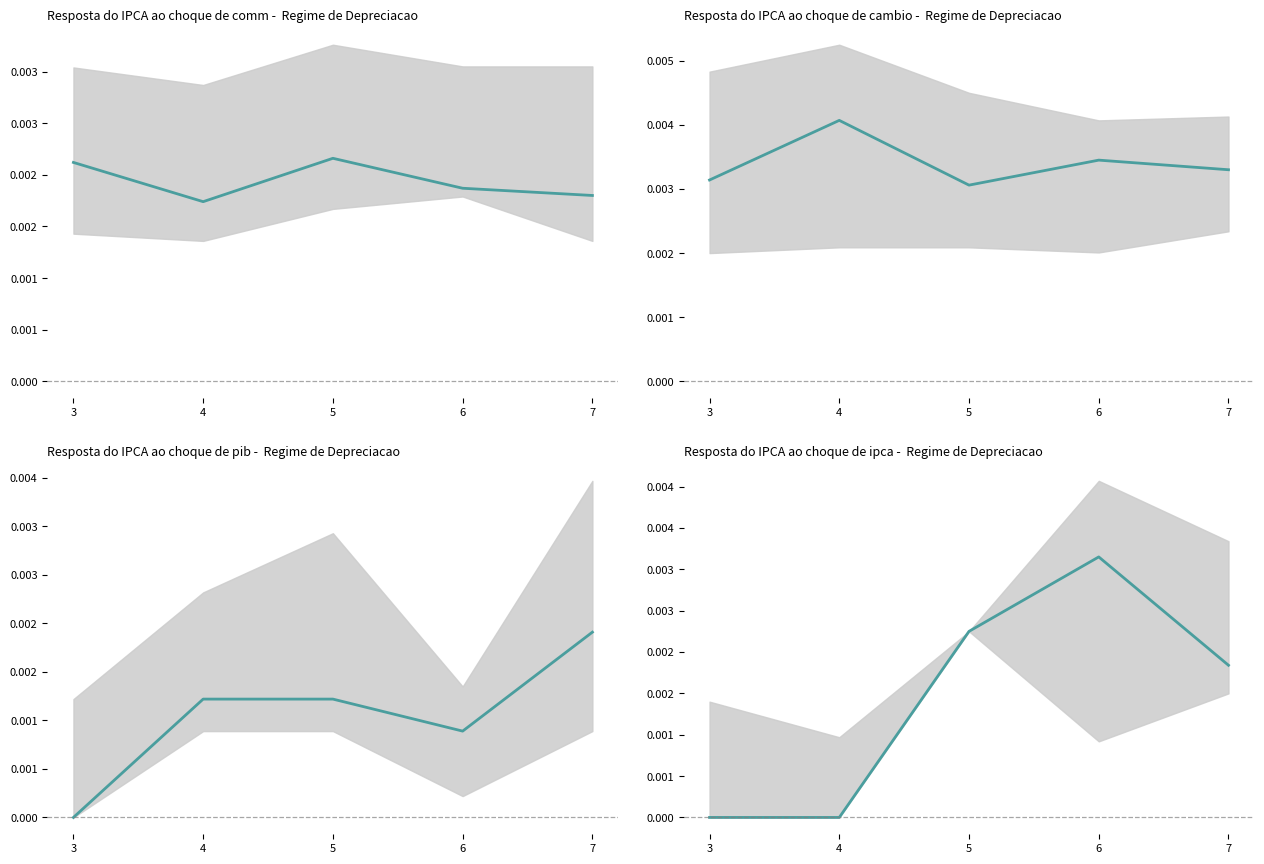

Is it true that Odds_DuplaChance_X2 equals 0.0 at 3?

True